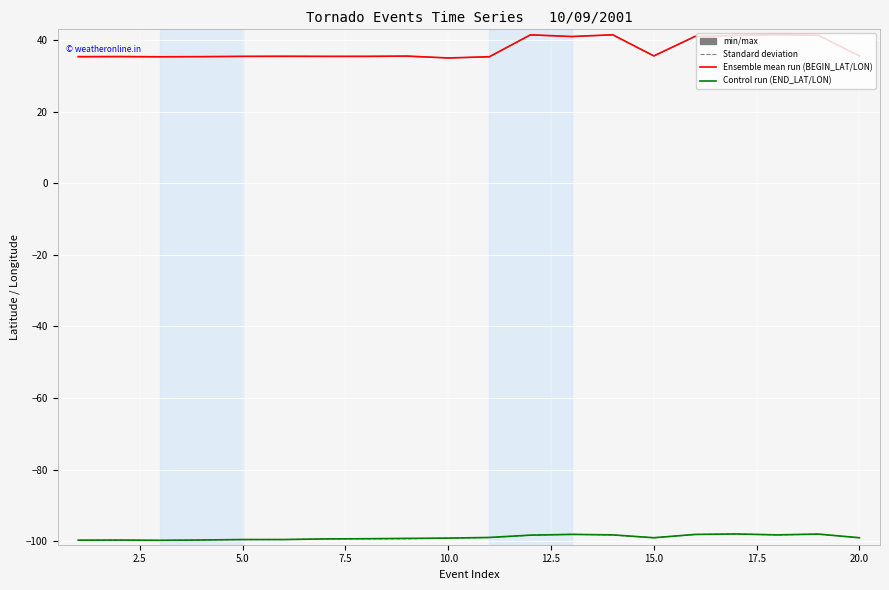

What is the minimum value shown in the chart?

-99.8